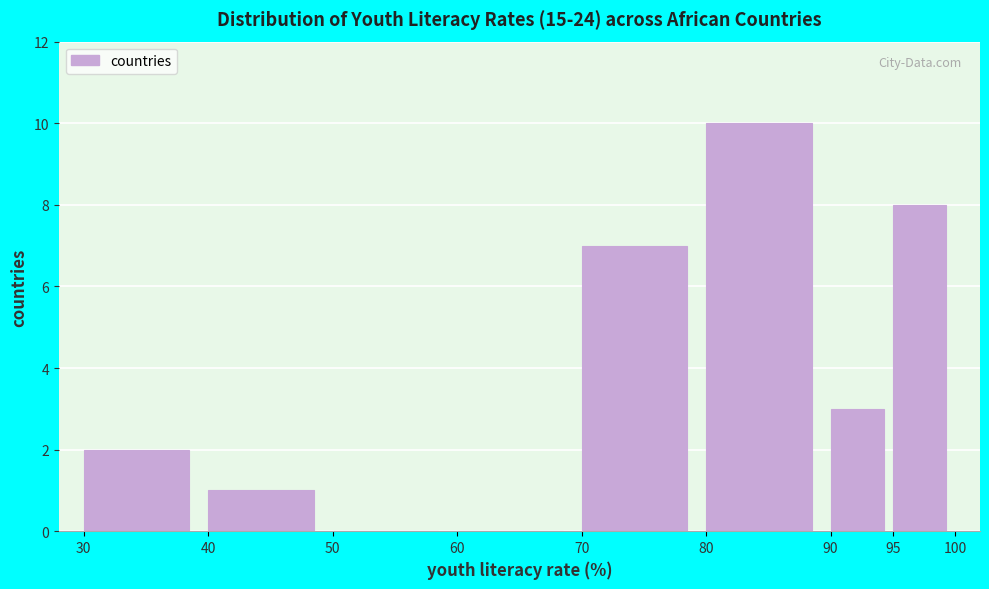

Reading left to right, list every bar in this chart as the range it spans on the x-axis followed by its height. The values are not printed on the chart, so give them approximately, as read against the axis.

30 to 40: 2
40 to 50: 1
50 to 60: 0
60 to 70: 0
70 to 80: 7
80 to 90: 10
90 to 95: 3
95 to 100: 8